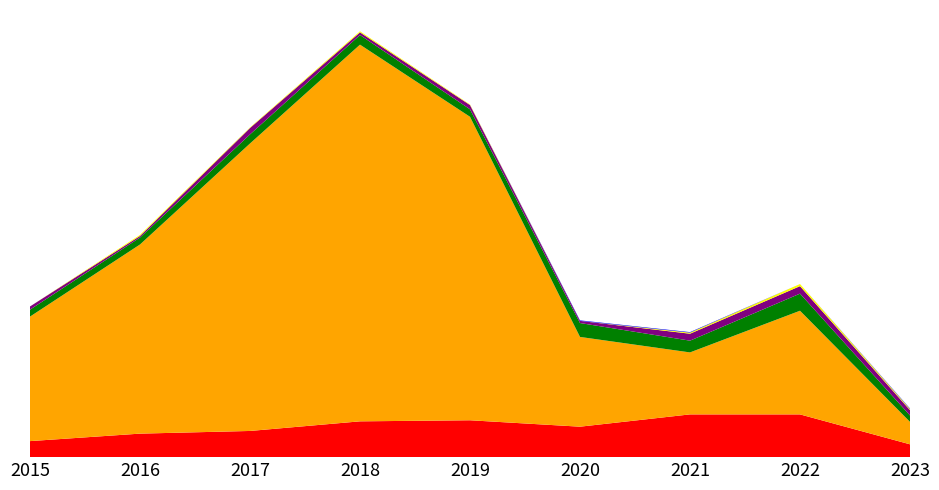

Reading left to right, transcribe all the data shown in this chart.

Robbery: 2015=30	2016=44	2017=49	2018=67	2019=69	2020=57	2021=80	2022=80	2023=24
Theft: 2015=233	2016=354	2017=538	2018=705	2019=568	2020=168	2021=116	2022=194	2023=42
Aggravated Battery: 2015=13	2016=13	2017=17	2018=18	2019=14	2020=26	2021=22	2022=32	2023=12
Aggravated Assault: 2015=6	2016=3	2017=12	2018=5	2019=8	2020=4	2021=13	2022=14	2023=10
Criminal Sexual Assault: 2015=0	2016=2	2017=1	2018=2	2019=1	2020=0	2021=2	2022=4	2023=2
Homicide: 2015=0	2016=0	2017=0	2018=0	2019=0	2020=1	2021=1	2022=0	2023=1